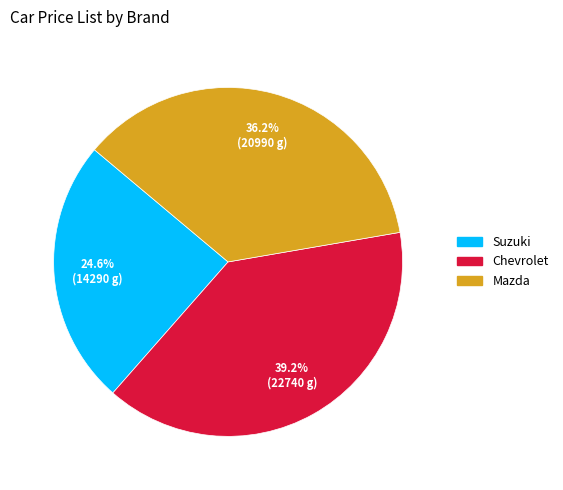

To the nearest percent, what is the difference between the largest and smallest slice percentages?

15%